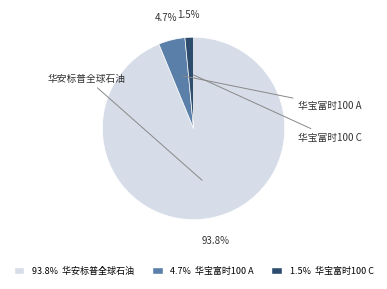

How many slices are in this pie chart?

3